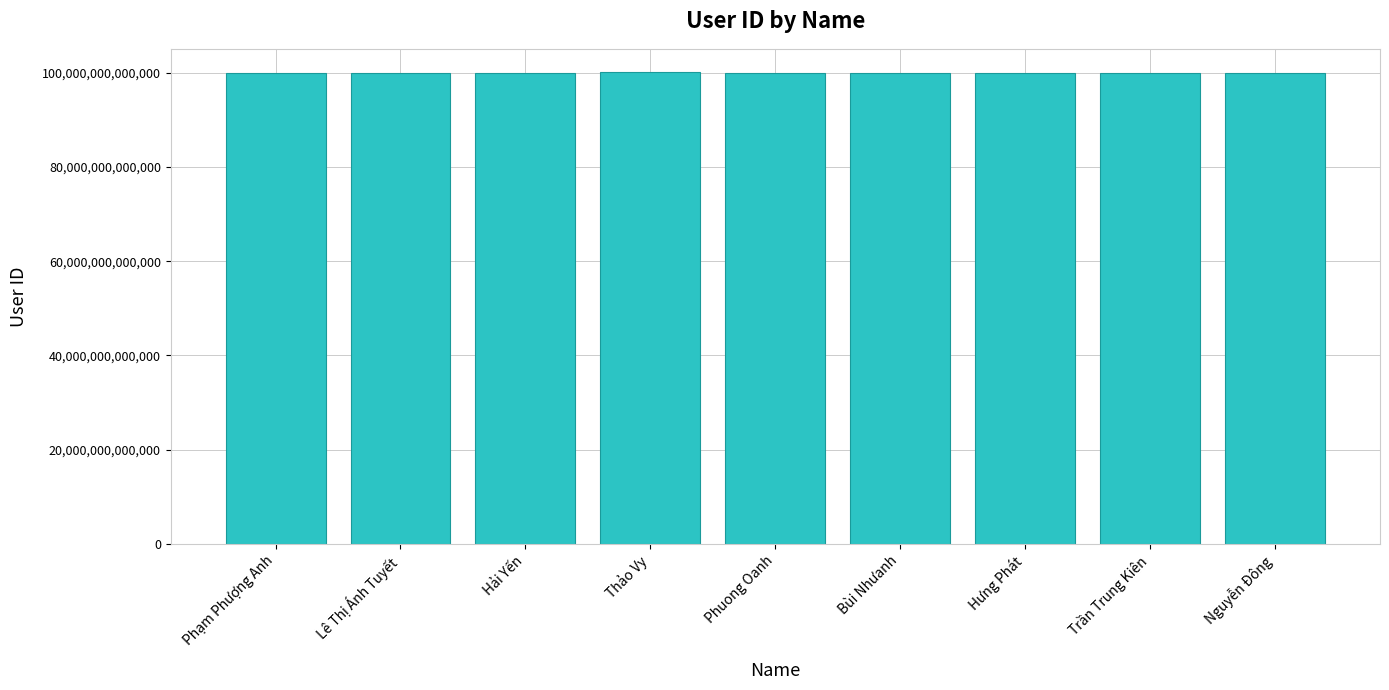

What is the label of the 4th bar from the left?

Thảo Vy